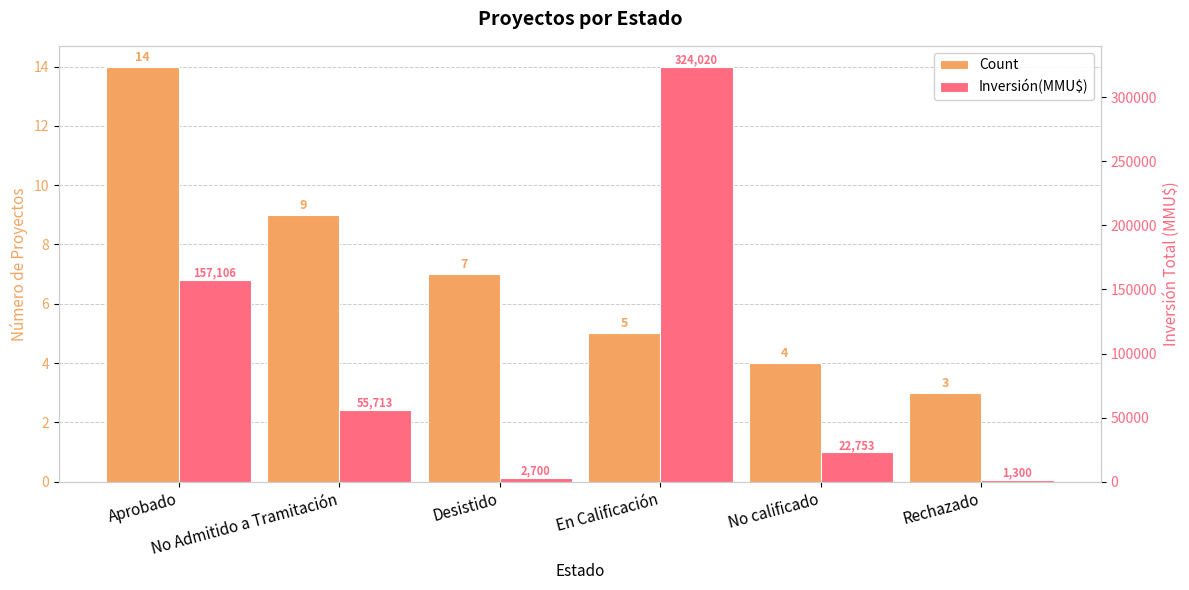

Which series has the largest range (max minus min)?

Inversión(MMU$)